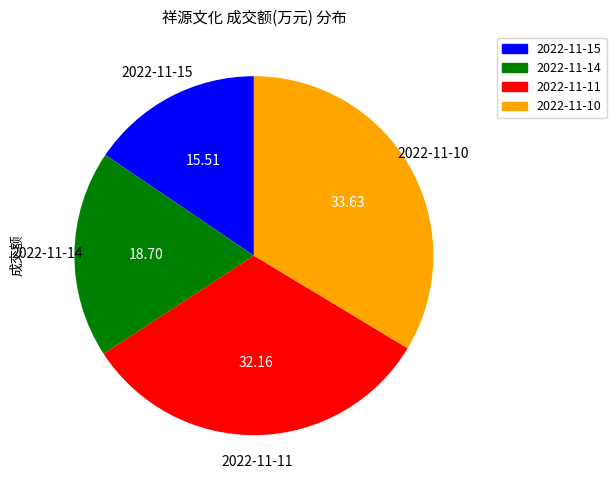

Does any single category account for the majority?

No